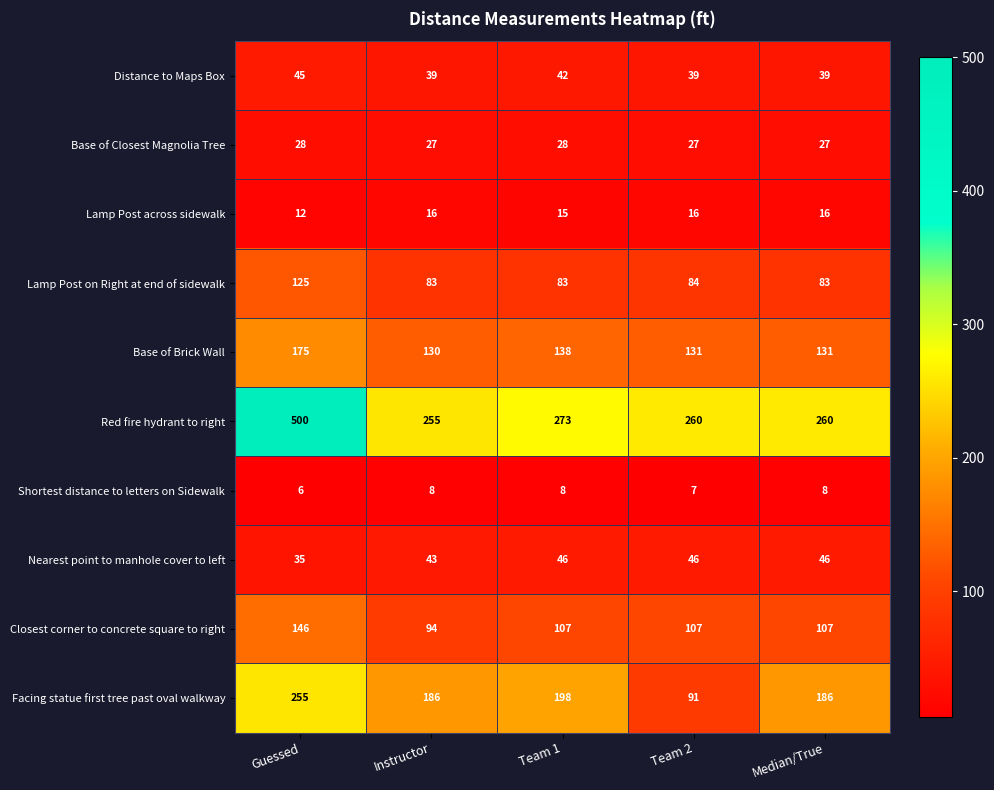

What is the difference between the second highest and minimum values in the Lamp Post across sidewalk series?

4